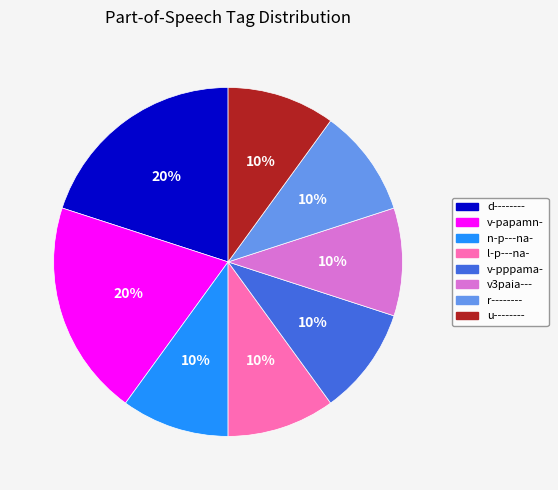

Does u-------- account for over 50% of the chart?

No